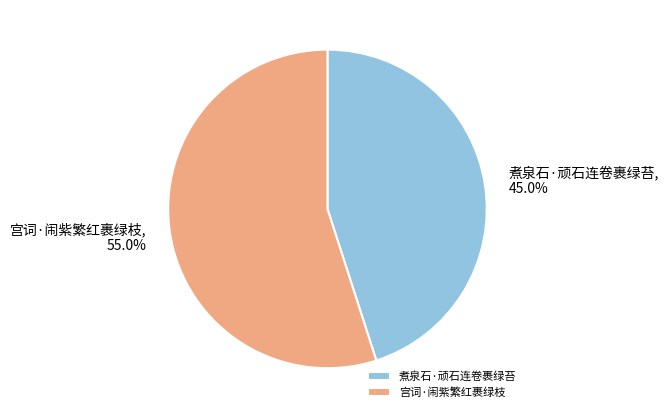

What percentage is the 煮泉石·顽石连卷裹绿苔 slice, to the nearest percent?

45%